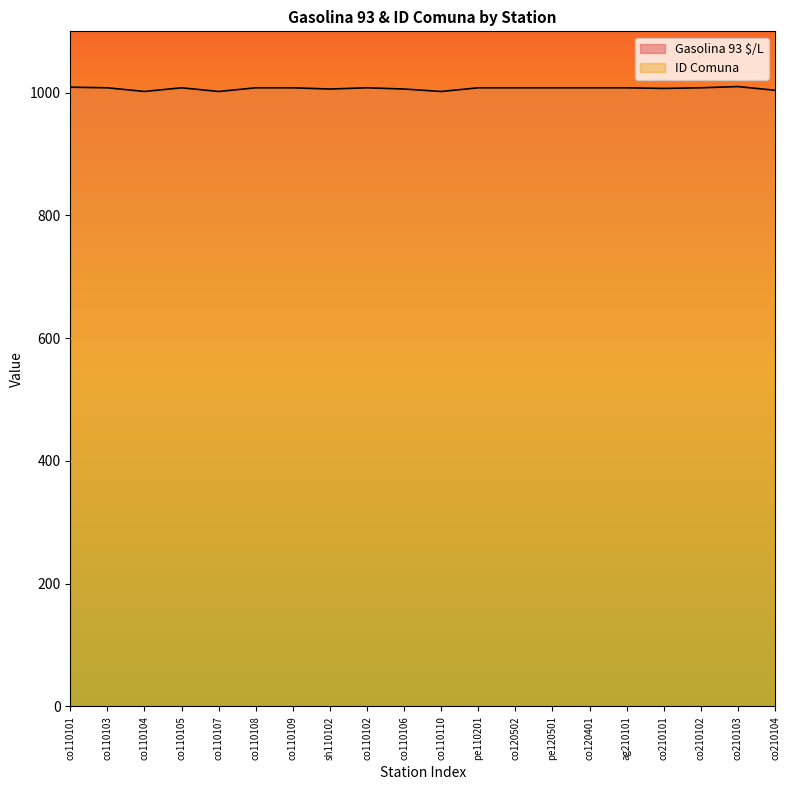

True or false: Gasolina 93 $/L and ID Comuna cross at least once.

False